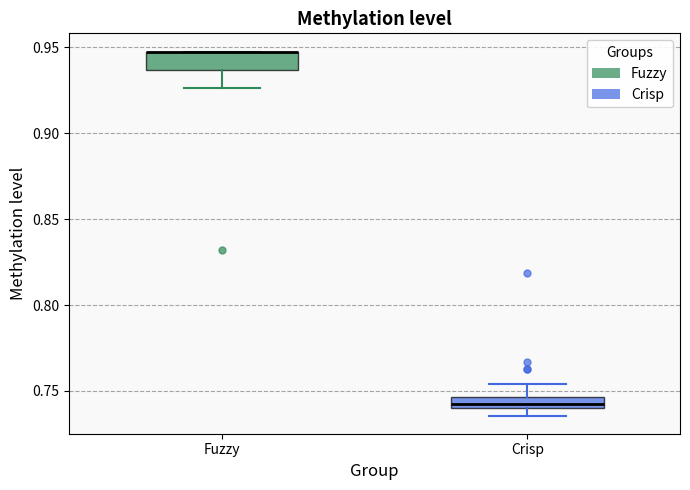

Where is the lower edge of the box for Crisp on the y-axis? The values are not printed on the chart, so give them approximately, as read against the axis.

0.740